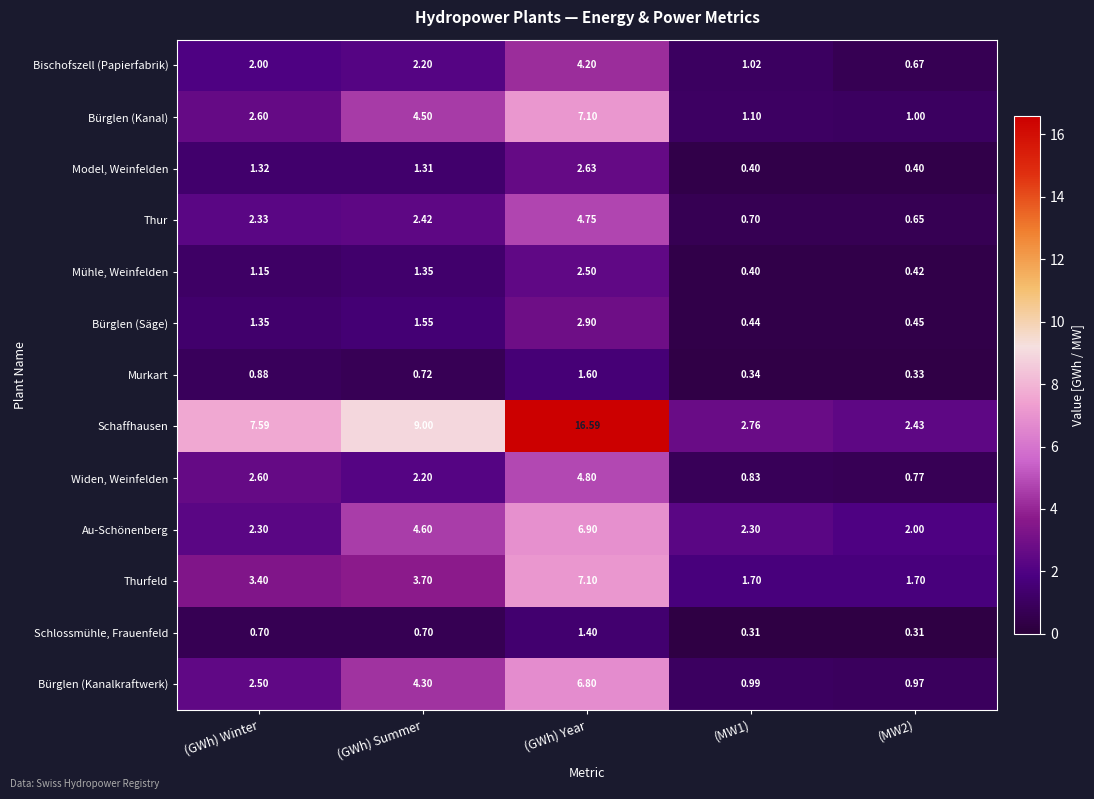

Which category has the highest value across all series?

(GWh) Year